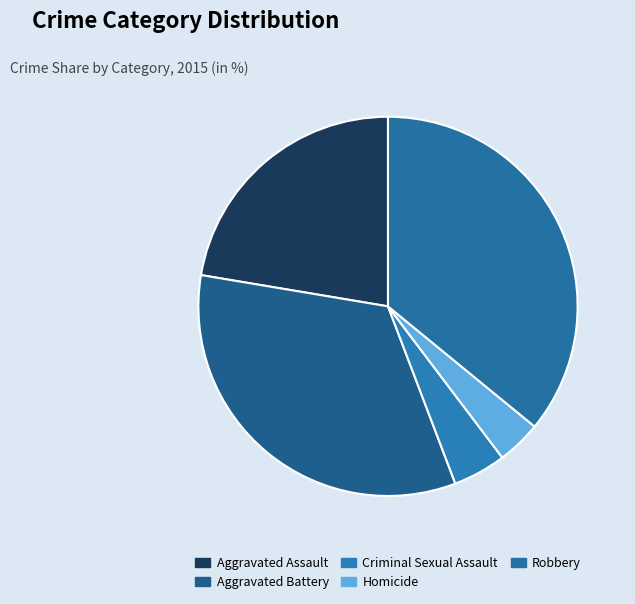

Count the number of slices in the pie.

5